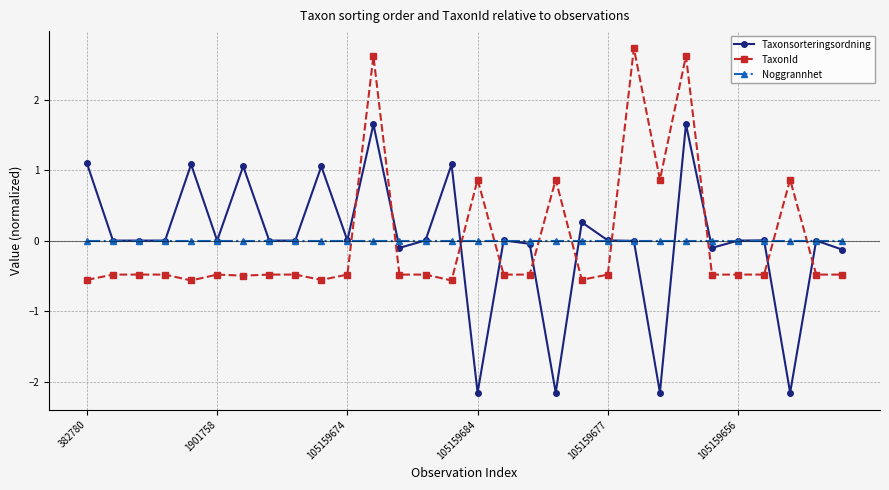

At how many categories does at least one series exceed 1?

8